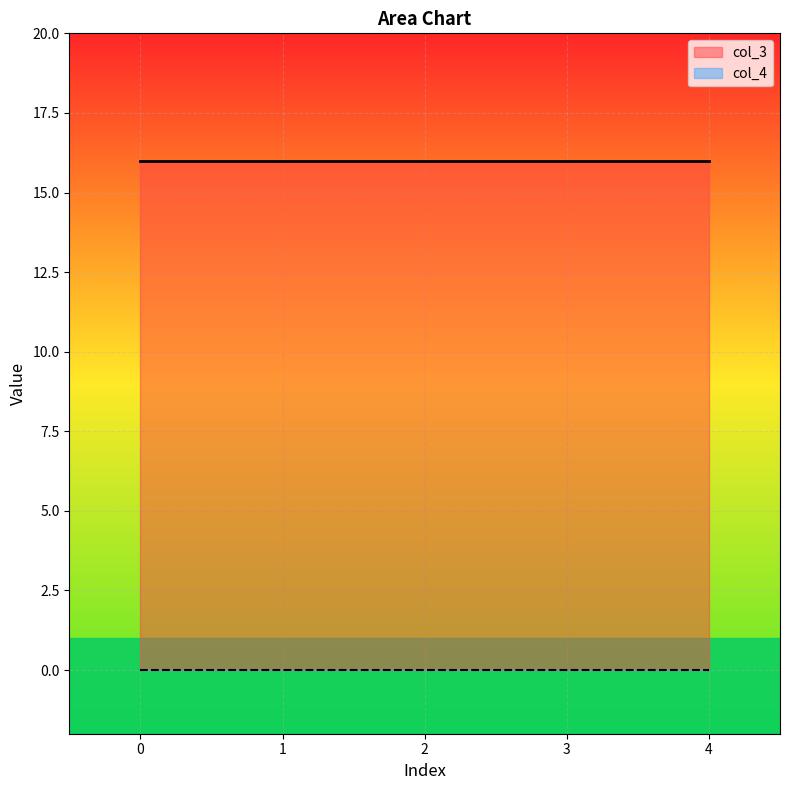

What are all the series names shown in the legend?

col_3, col_4